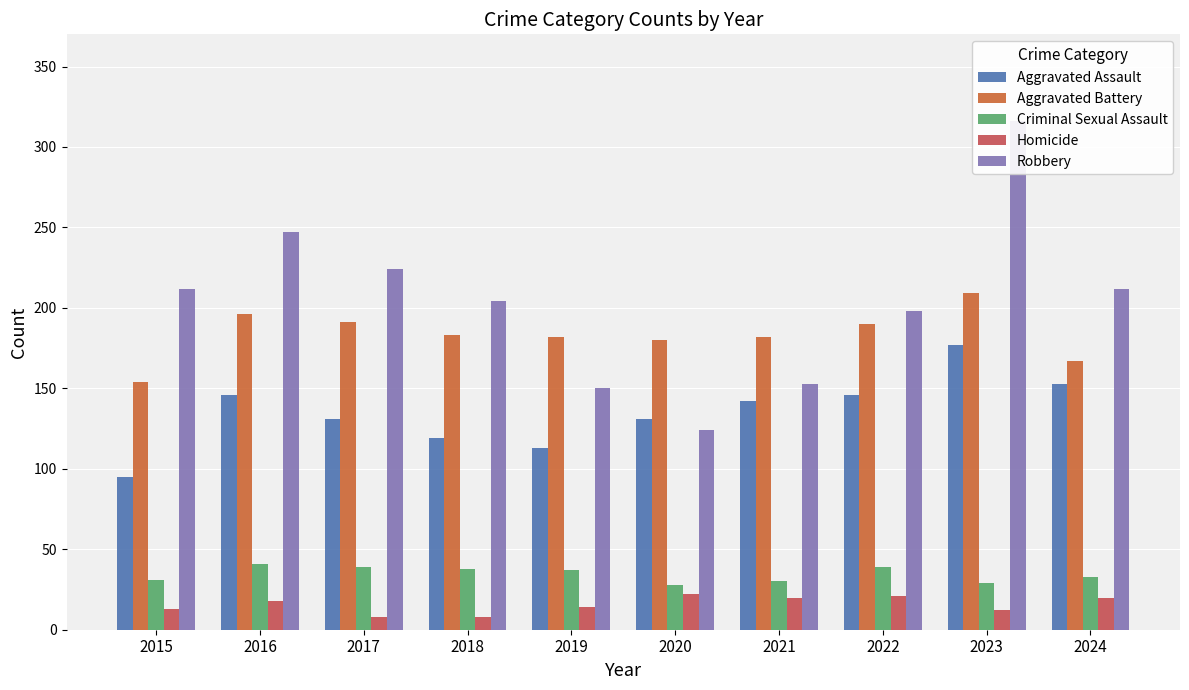

What is the value of the Aggravated Battery bar at the 6th from the left?

180